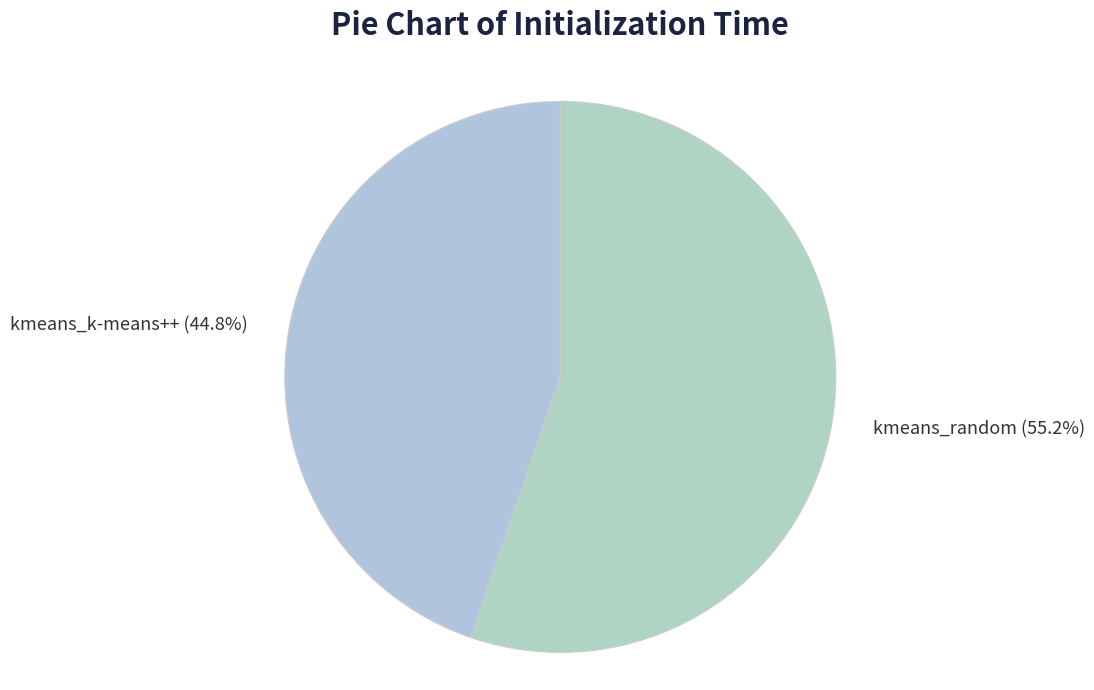

How many segments does this pie chart have?

2